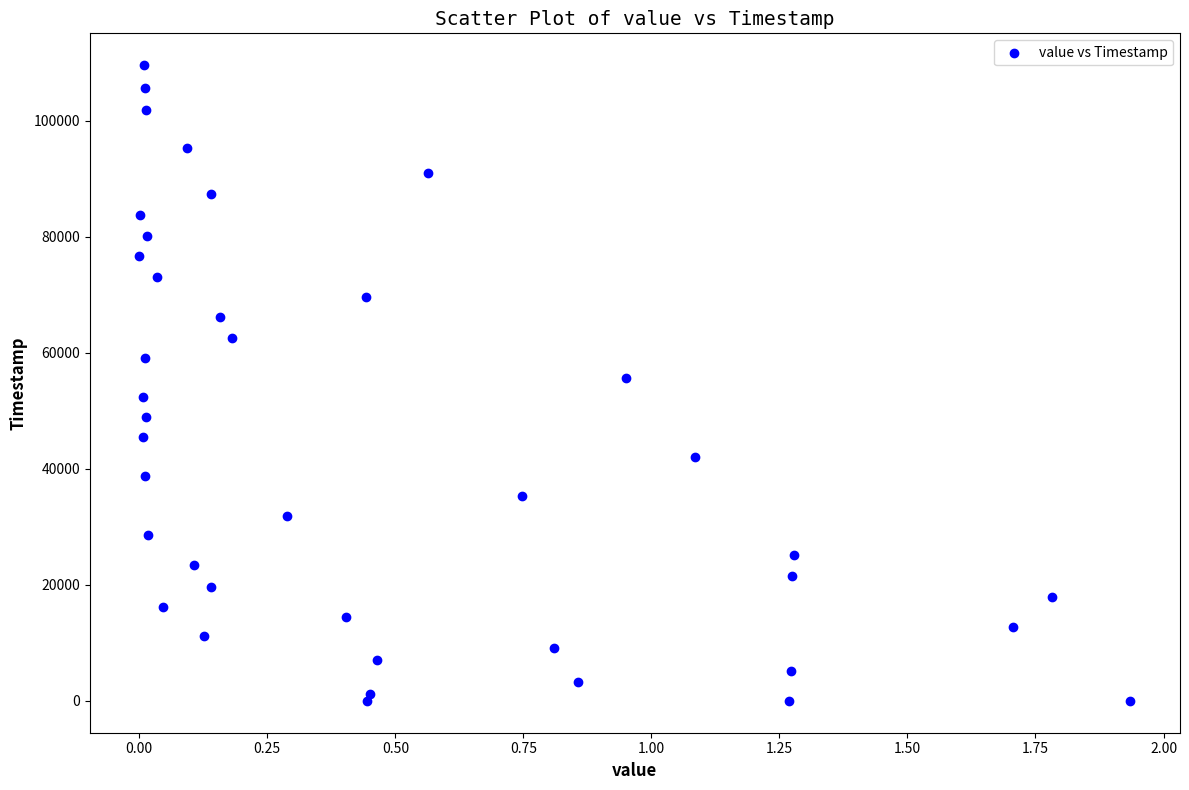

What is the range of Y values (max minus min)?

109578